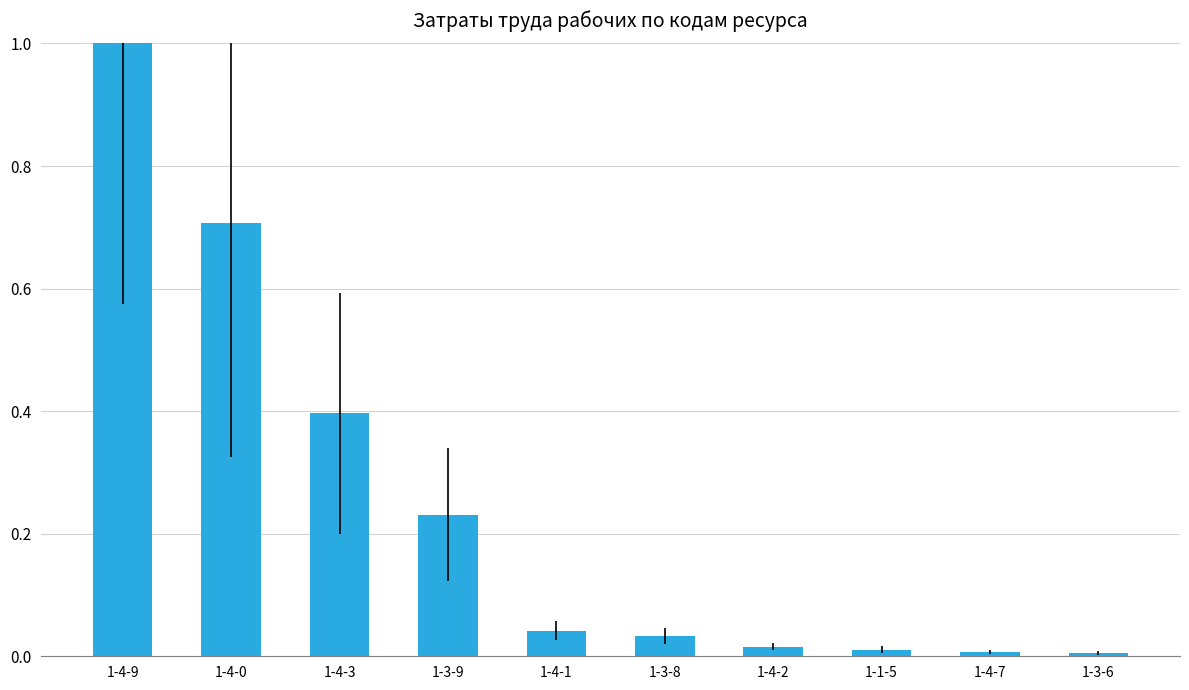

What is the label of the 3rd bar from the left?

1-4-3